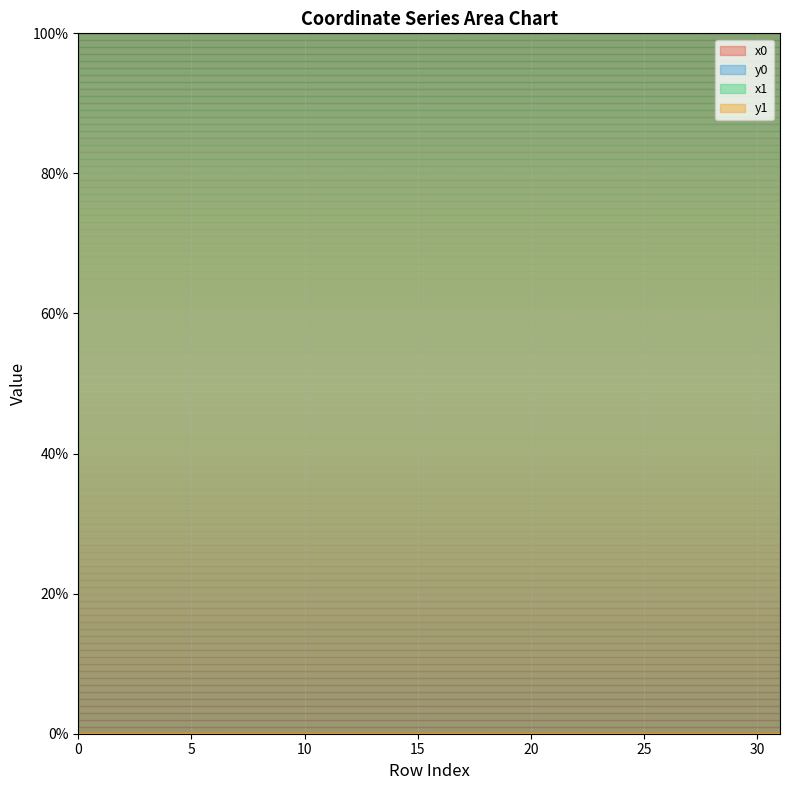

Which series has the largest total across all categories?

x1